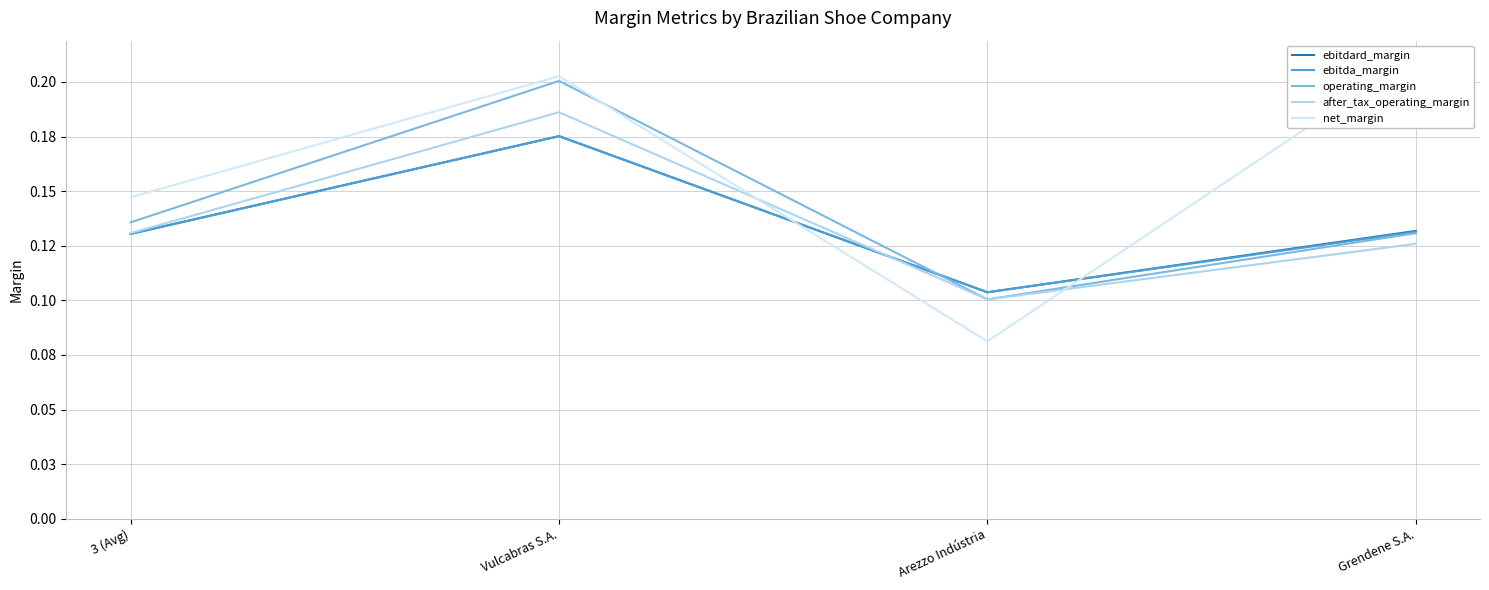

At which category is the sum across all series the highest?

Vulcabras S.A.